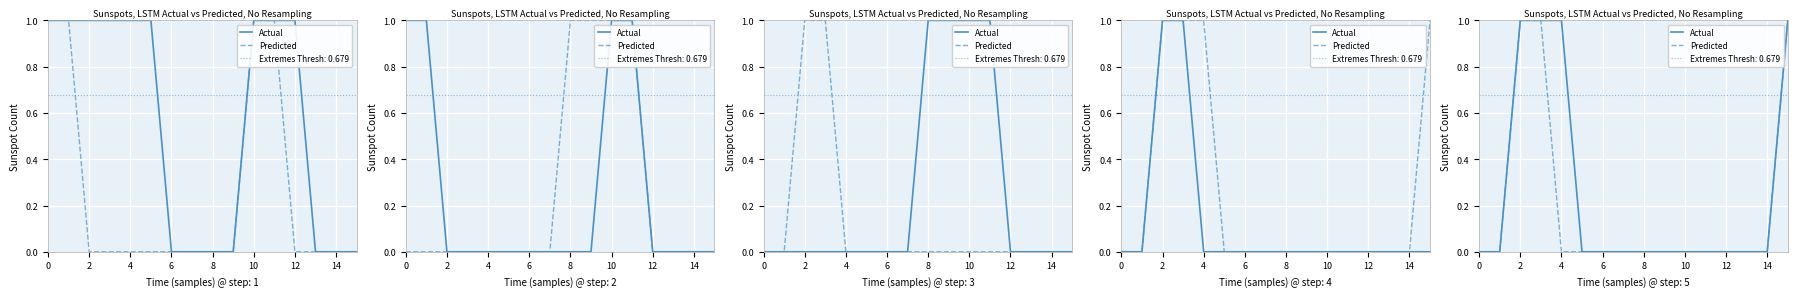

True or false: Actual and Predicted cross at least once.

False